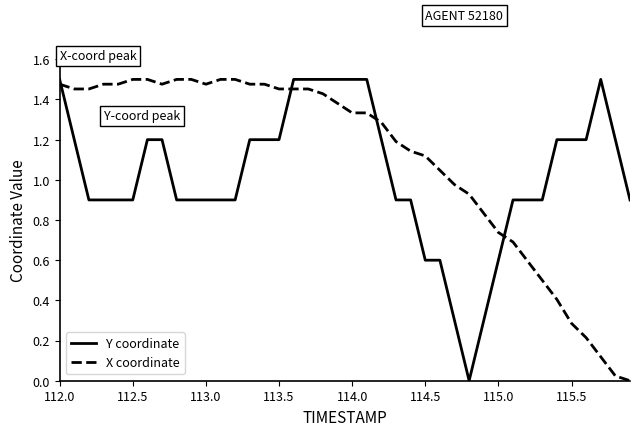

Which series has the largest total across all categories?

X coordinate